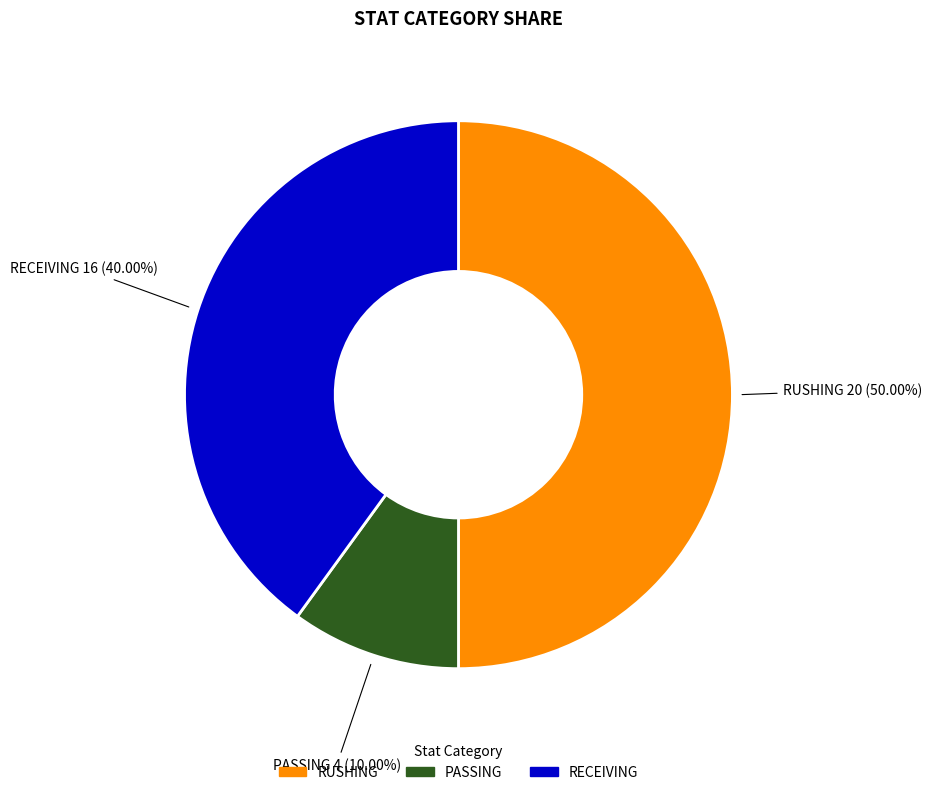

How many slices are in this pie chart?

3